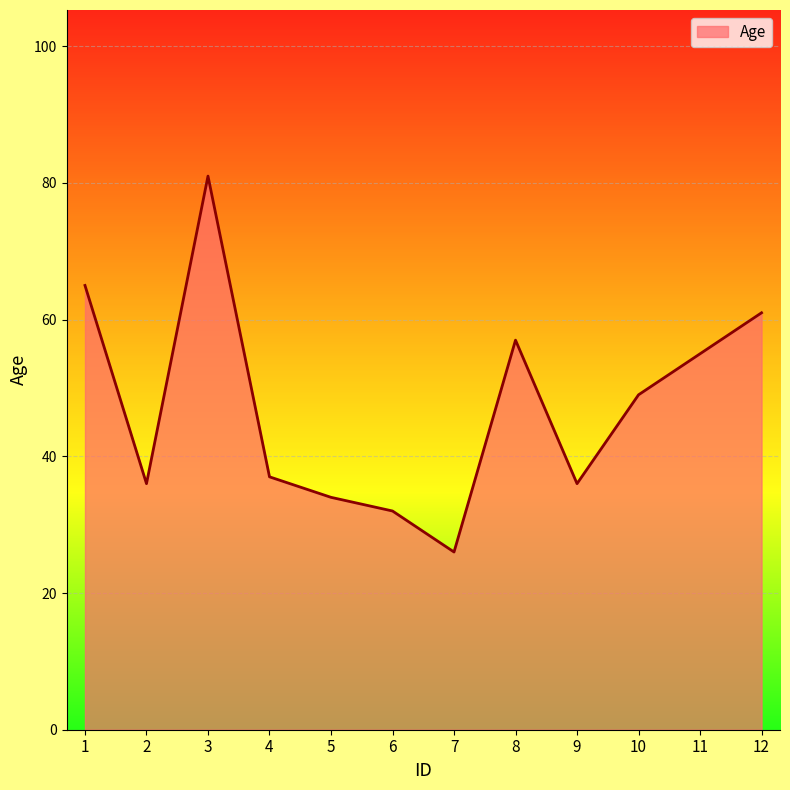

At which label is the value closest to 53?

11